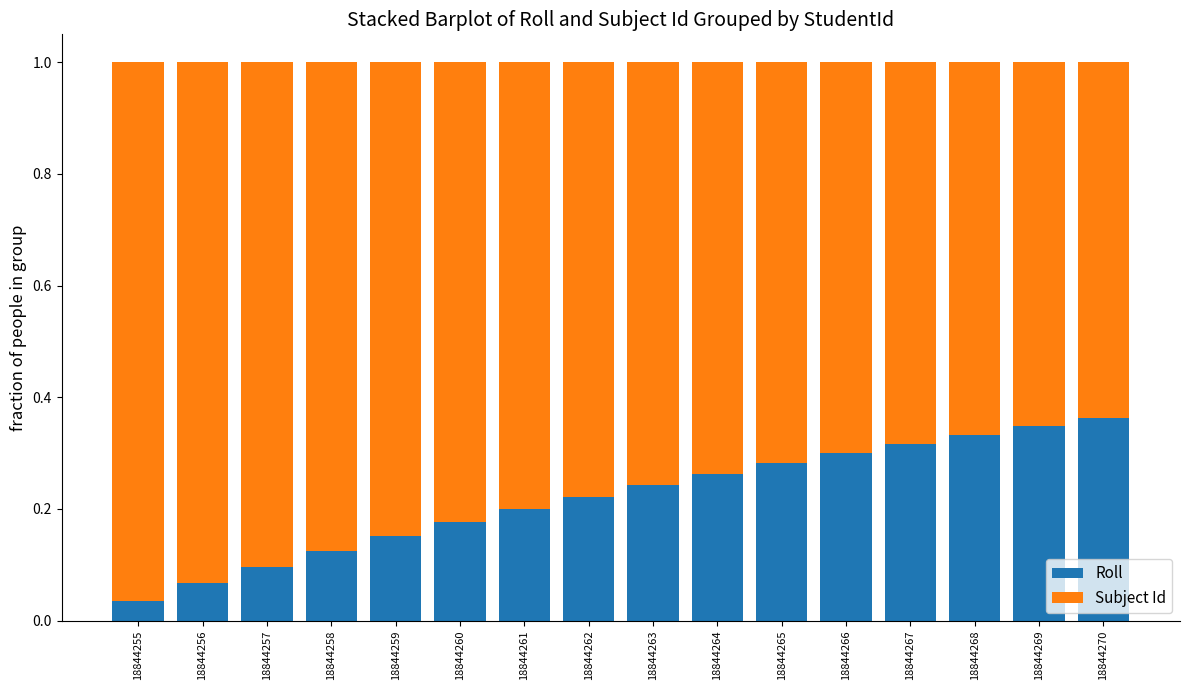

Is it true that Roll equals 0.1 at 18844257?

True